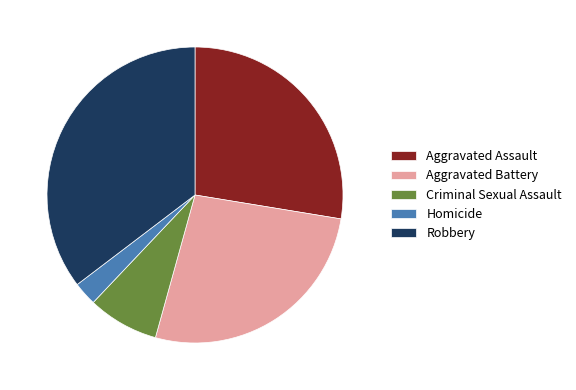

Between Robbery and Aggravated Assault, which is larger?

Robbery